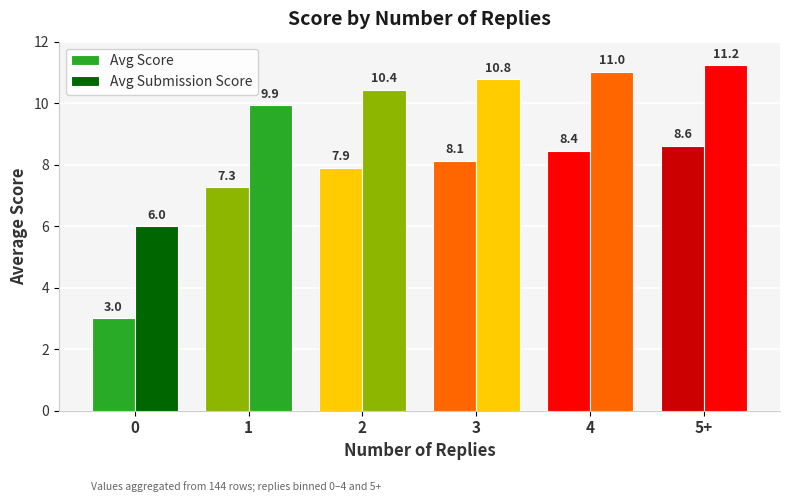

Which series has the largest total across all categories?

Avg Submission Score